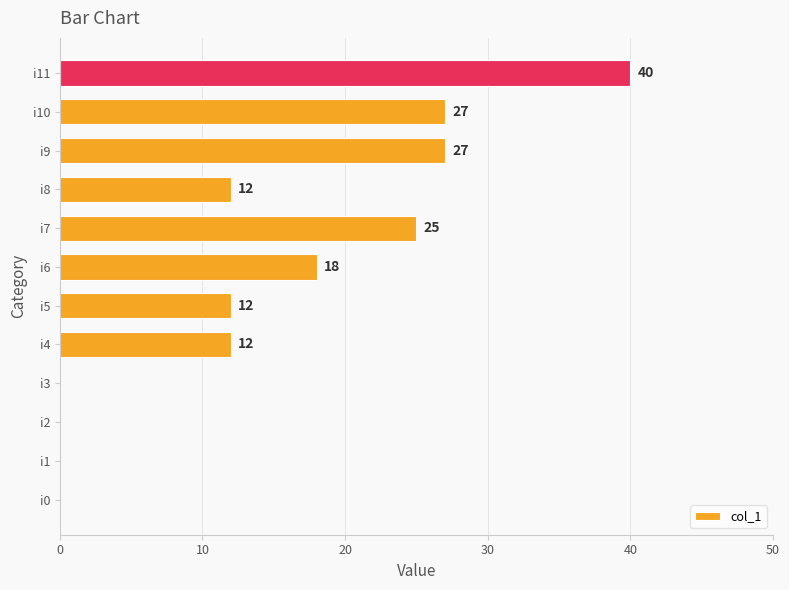

Reading bottom to top, list all the values displayed in this chart.

i0=0	i1=0	i2=0	i3=0	i4=12	i5=12	i6=18	i7=25	i8=12	i9=27	i10=27	i11=40